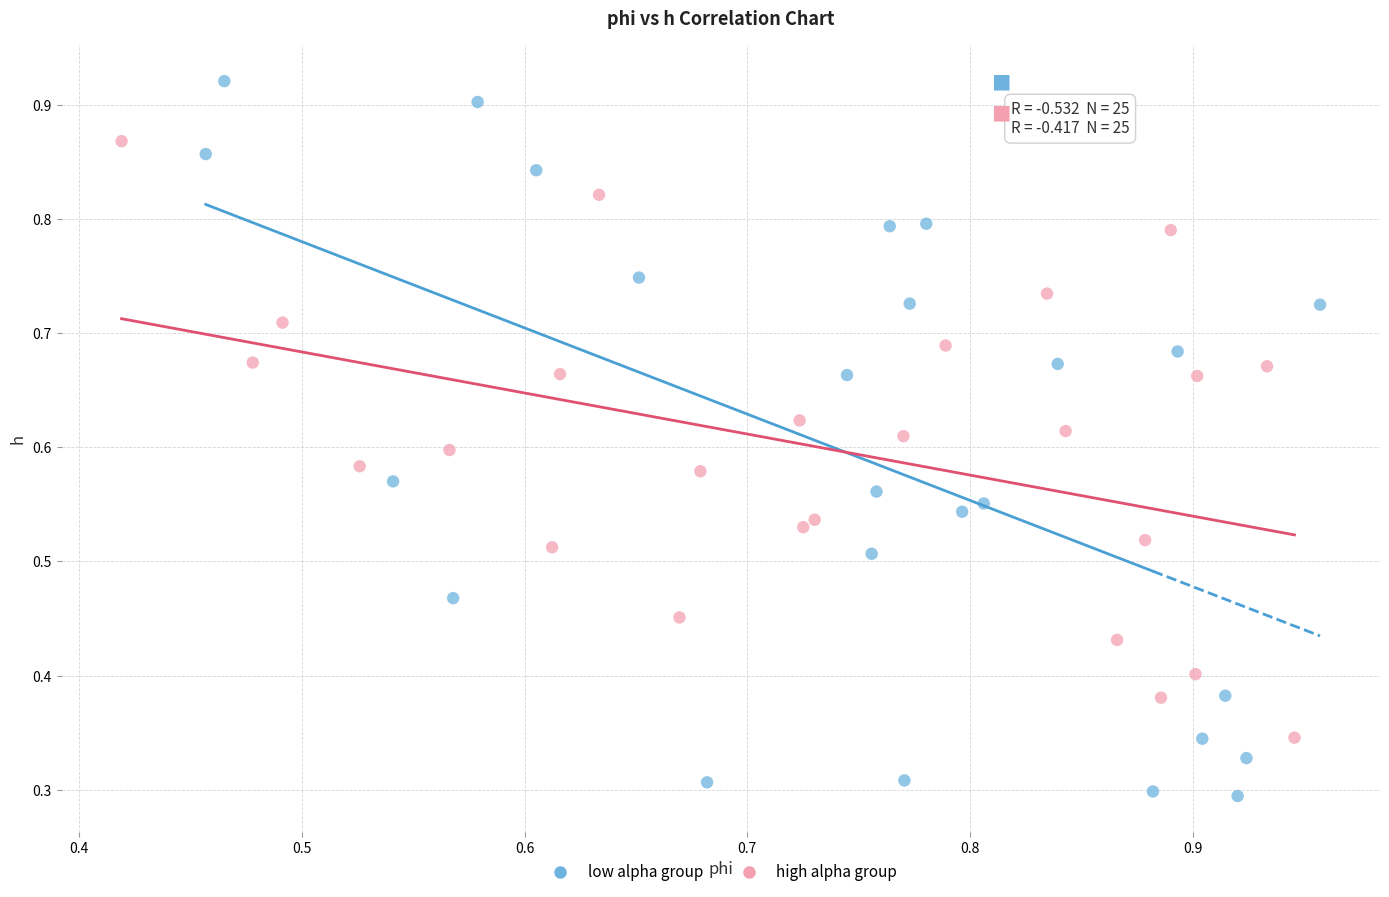

Which series contains the highest Y value?

low alpha group